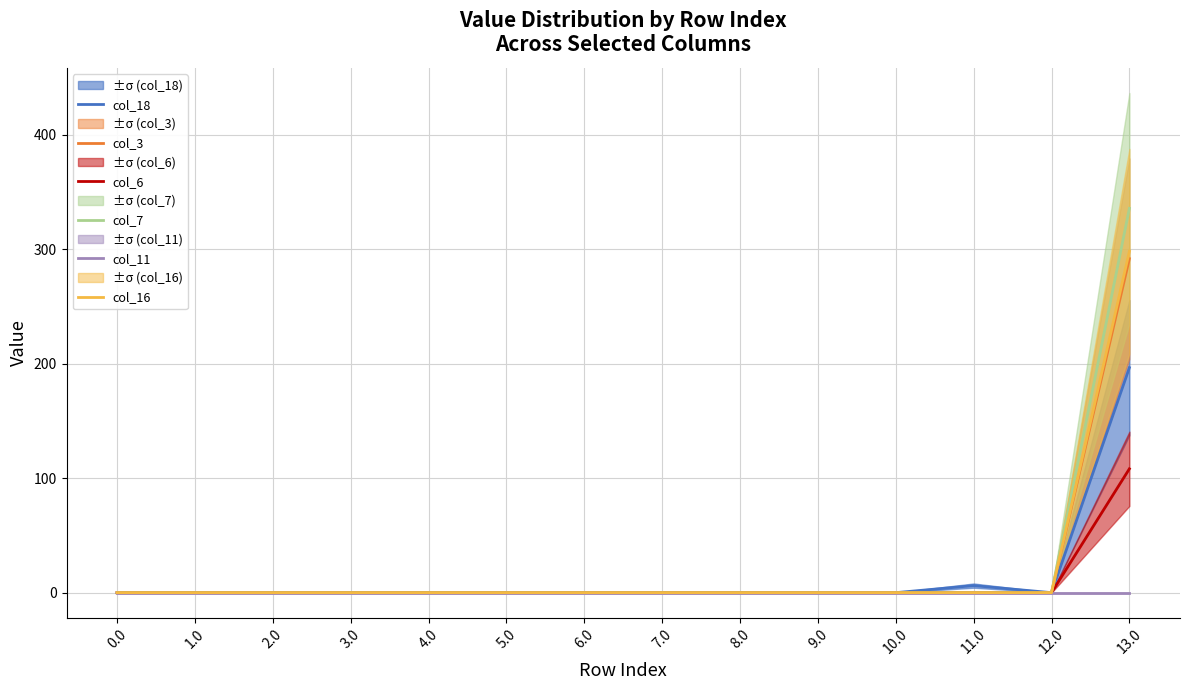

Reading left to right, list all the values displayed in this chart.

col_18: 0.0=0.0	1.0=0.0	2.0=0.0	3.0=0.0	4.0=0.0	5.0=0.0	6.0=0.0	7.0=0.0	8.0=0.0	9.0=0.0	10.0=0.0	11.0=6.2	12.0=0.0	13.0=196.6
col_3: 0.0=0.0	1.0=0.0	2.0=0.0	3.0=0.0	4.0=0.0	5.0=0.0	6.0=0.0	7.0=0.0	8.0=0.0	9.0=0.0	10.0=0.0	11.0=0.0	12.0=0.0	13.0=291.9
col_6: 0.0=0.0	1.0=0.0	2.0=0.0	3.0=0.0	4.0=0.0	5.0=0.0	6.0=0.0	7.0=0.0	8.0=0.0	9.0=0.0	10.0=0.0	11.0=0.0	12.0=0.0	13.0=108.2
col_7: 0.0=0.0	1.0=0.0	2.0=0.0	3.0=0.0	4.0=0.0	5.0=0.0	6.0=0.0	7.0=0.0	8.0=0.0	9.0=0.0	10.0=0.0	11.0=0.0	12.0=0.0	13.0=335.9
col_11: 0.0=0.0	1.0=0.0	2.0=0.0	3.0=0.0	4.0=0.0	5.0=0.0	6.0=0.0	7.0=0.0	8.0=0.0	9.0=0.0	10.0=0.0	11.0=0.0	12.0=0.0	13.0=0.0
col_16: 0.0=0.0	1.0=0.0	2.0=0.0	3.0=0.0	4.0=0.0	5.0=0.0	6.0=0.0	7.0=0.0	8.0=0.0	9.0=0.0	10.0=0.0	11.0=0.0	12.0=0.0	13.0=298.3